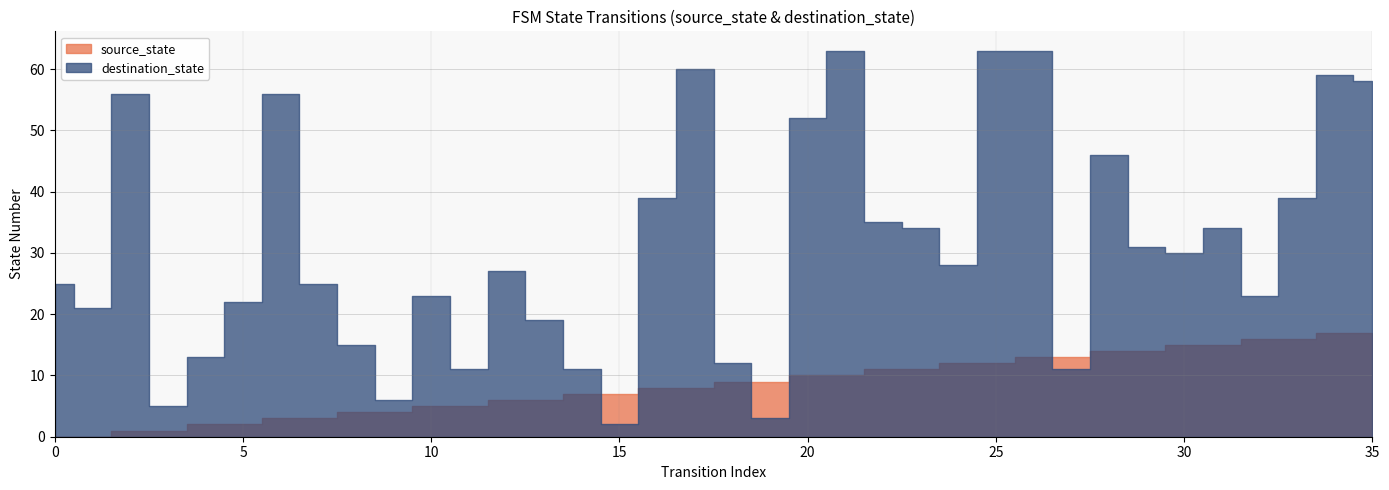

Rank the series by their maximum value, from lowest to highest.

source_state, destination_state